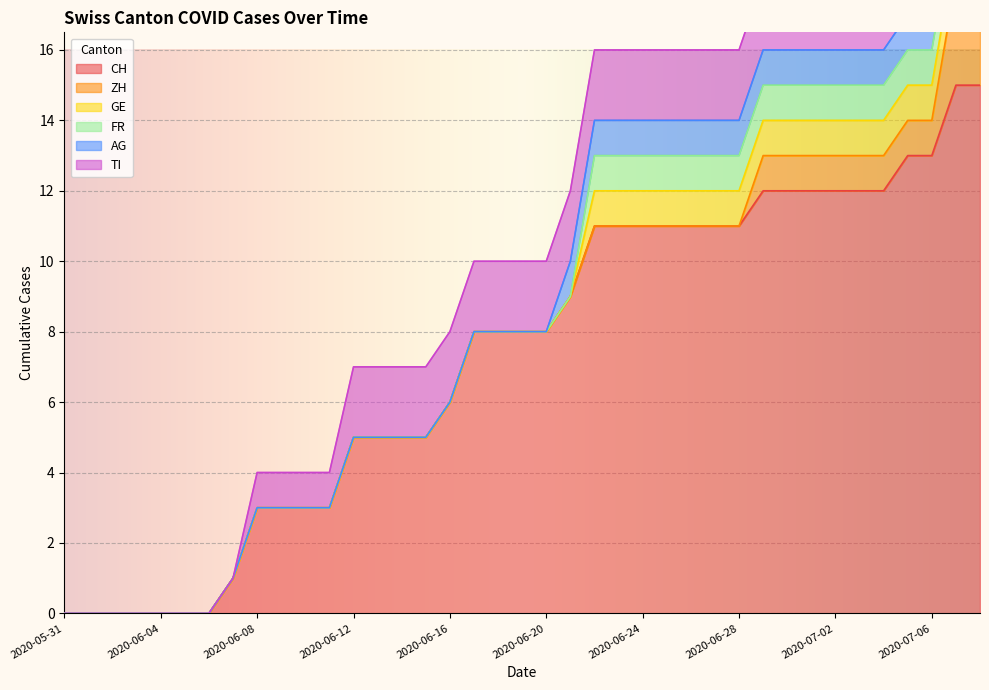

Reading right to left, list all the values displayed in this chart.

CH: 15	15	13	13	12	12	12	12	12	12	11	11	11	11	11	11	11	9	8	8	8	8	6	5	5	5	5	3	3	3	3	1	0	0	0	0	0	0	0
ZH: 3	3	1	1	1	1	1	1	1	1	0	0	0	0	0	0	0	0	0	0	0	0	0	0	0	0	0	0	0	0	0	0	0	0	0	0	0	0	0
GE: 1	1	1	1	1	1	1	1	1	1	1	1	1	1	1	1	1	0	0	0	0	0	0	0	0	0	0	0	0	0	0	0	0	0	0	0	0	0	0
FR: 1	1	1	1	1	1	1	1	1	1	1	1	1	1	1	1	1	0	0	0	0	0	0	0	0	0	0	0	0	0	0	0	0	0	0	0	0	0	0
AG: 1	1	1	1	1	1	1	1	1	1	1	1	1	1	1	1	1	1	0	0	0	0	0	0	0	0	0	0	0	0	0	0	0	0	0	0	0	0	0
TI: 2	2	2	2	2	2	2	2	2	2	2	2	2	2	2	2	2	2	2	2	2	2	2	2	2	2	2	1	1	1	1	0	0	0	0	0	0	0	0